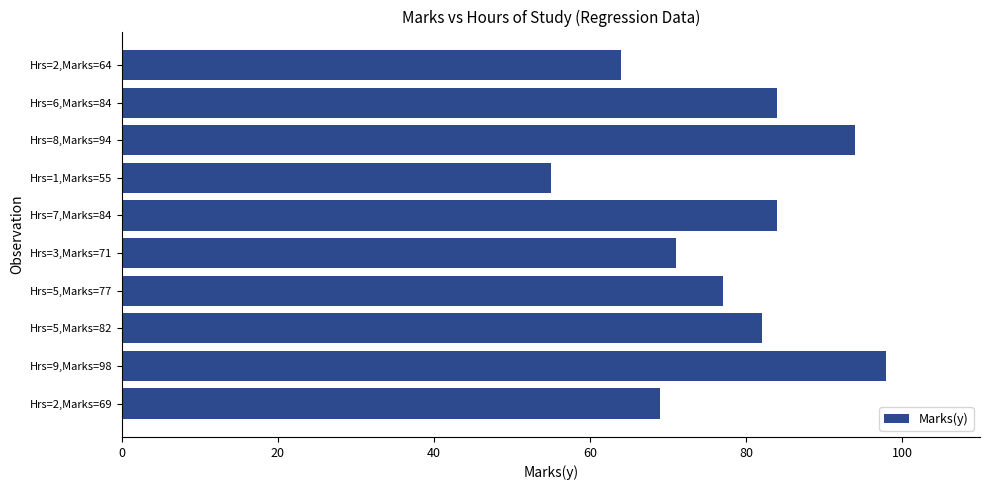

Which category has the lowest value across all series?

Hrs=1,Marks=55